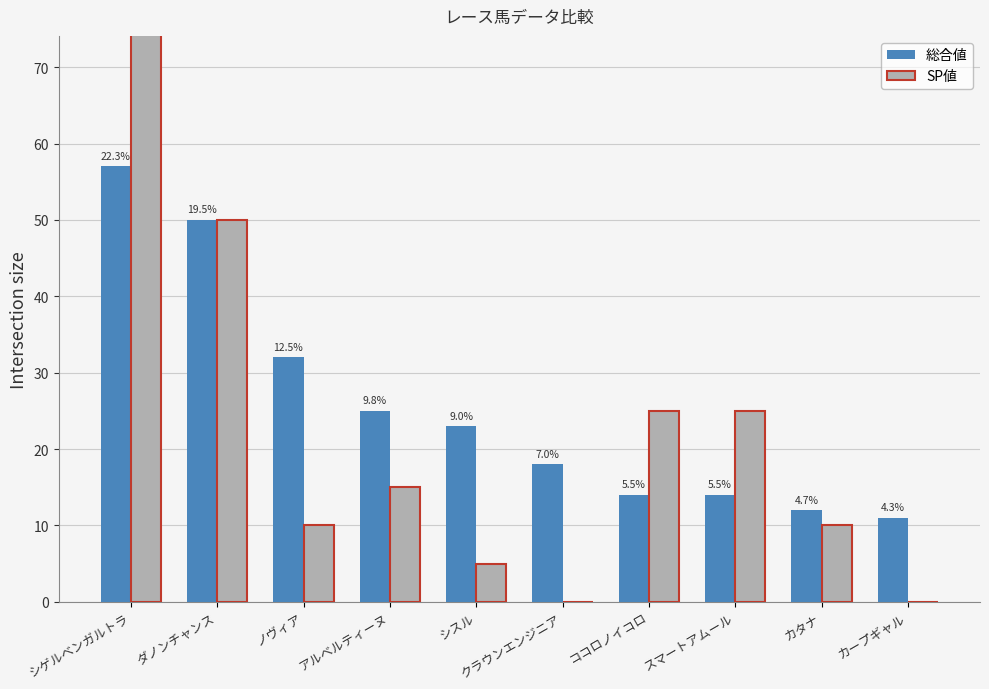

Rank the series by their average value, from highest to lowest.

総合値, SP値